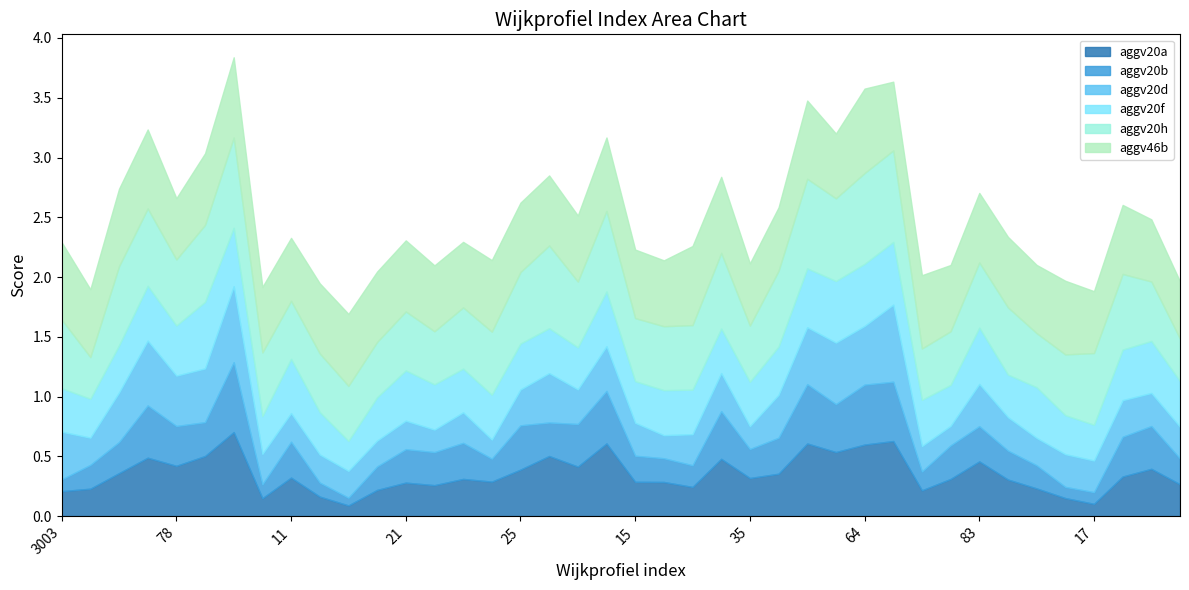

Which series has the largest total across all categories?

aggv46b